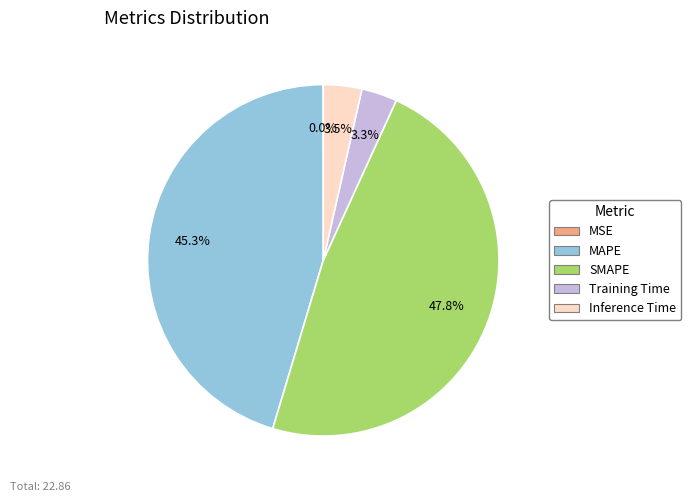

Which slice is the largest?

SMAPE